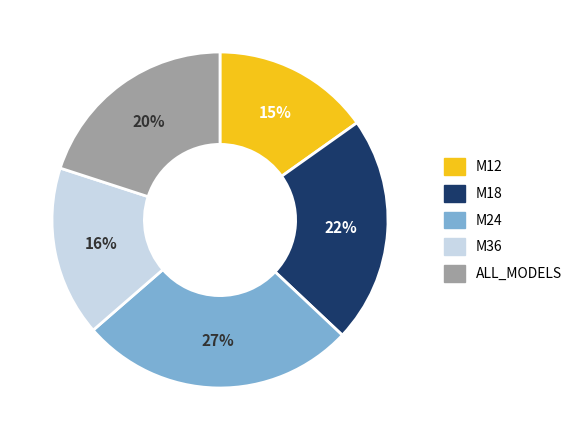

Do ALL_MODELS and M12 together represent more than half of the pie?

No